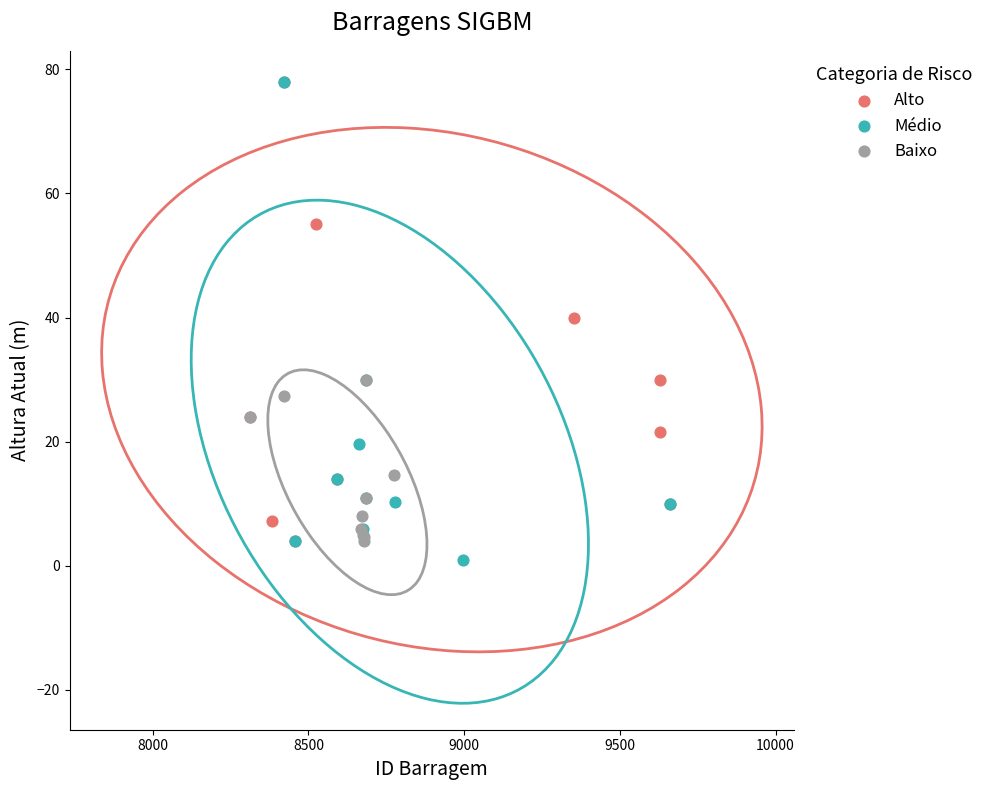

What are all the series names shown in the legend?

Alto, Médio, Baixo